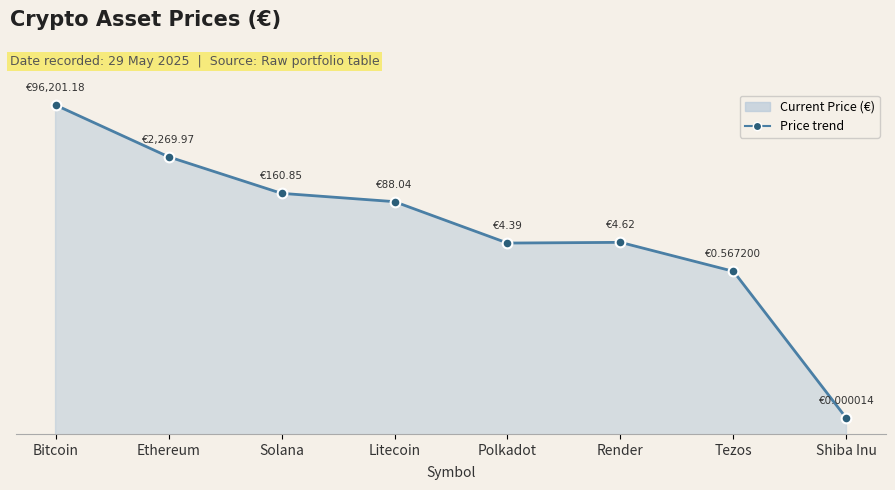

Rank the categories by value from highest to lowest.

Bitcoin, Ethereum, Solana, Litecoin, Render, Polkadot, Tezos, Shiba Inu